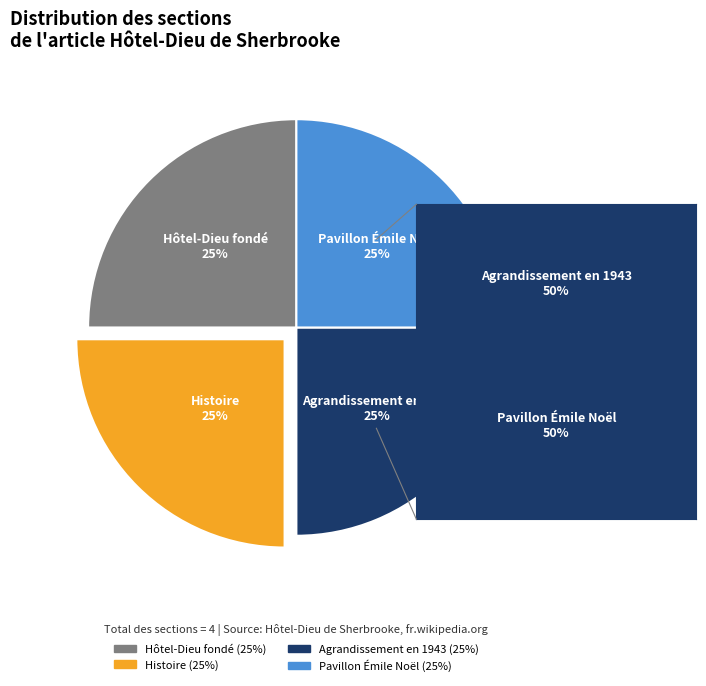

The Histoire slice represents 25% of the pie. True or false?

True